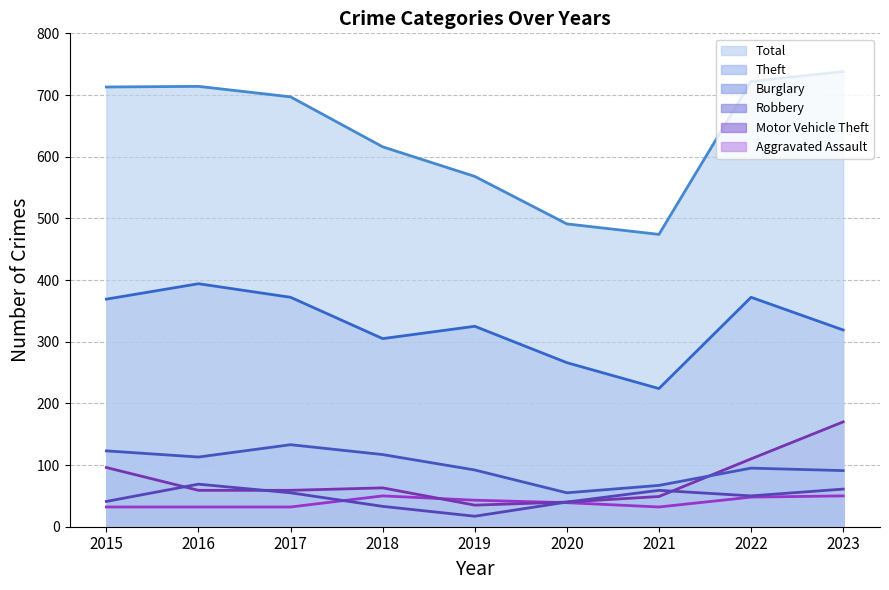

Read the Motor Vehicle Theft value at 2016.

59